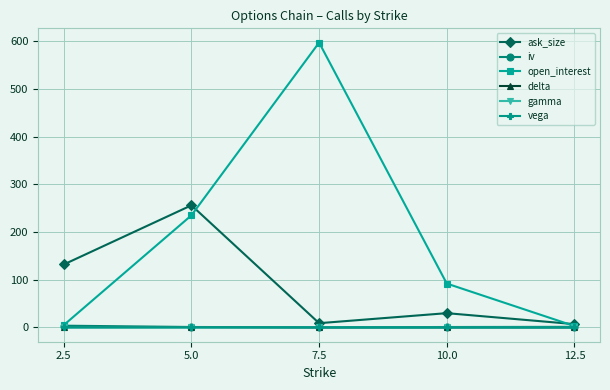

The value of ask_size at 5.0 is 79.9. True or false?

False